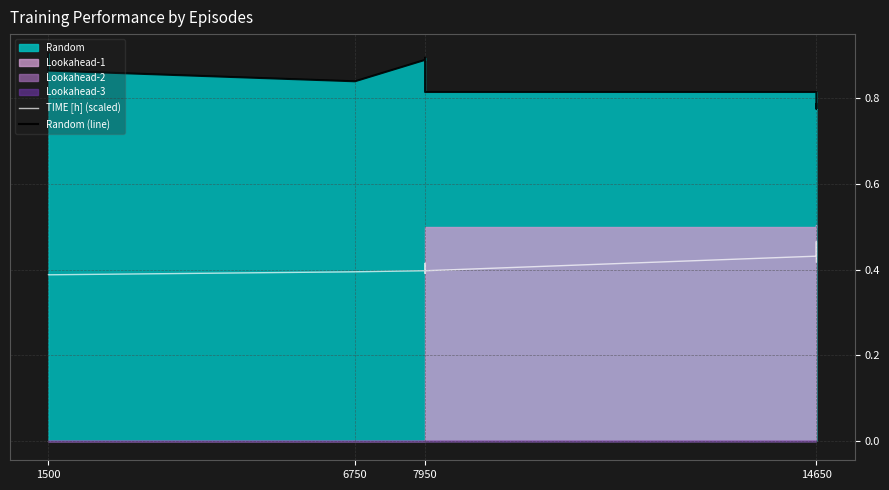

Which series has the largest total across all categories?

Random (line)